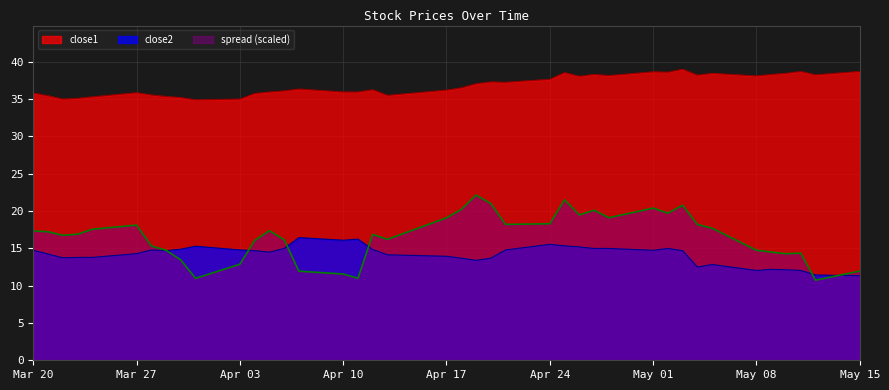

What is the sum of all close2 values?

566.9